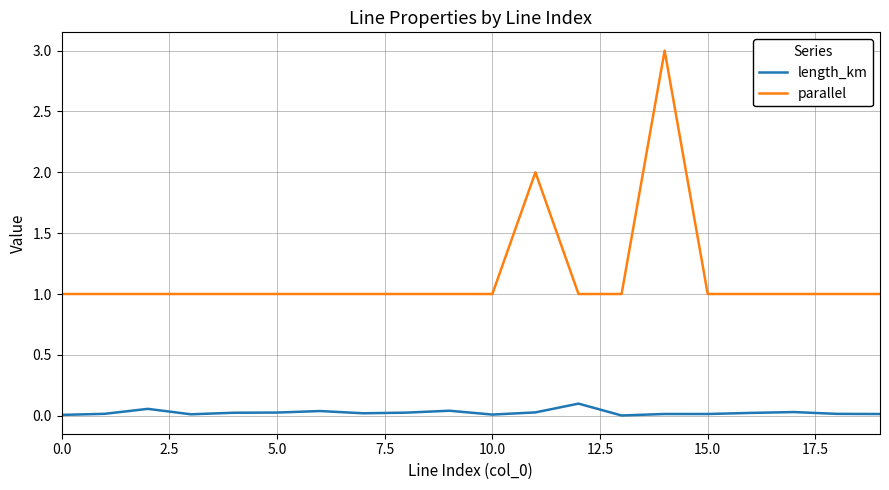

Which series has the widest spread of values?

parallel